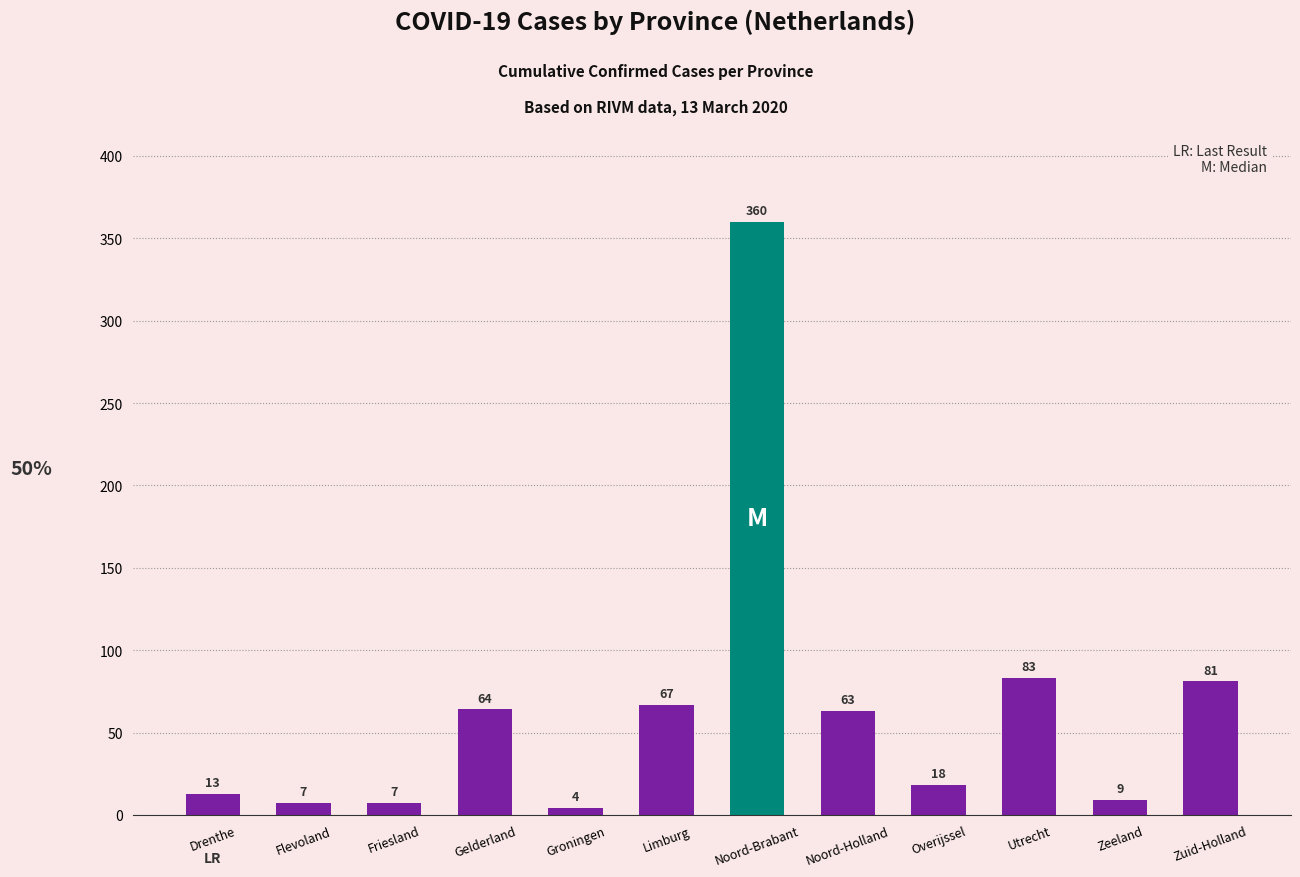

What is the label of the 7th bar from the left?

Noord-Brabant